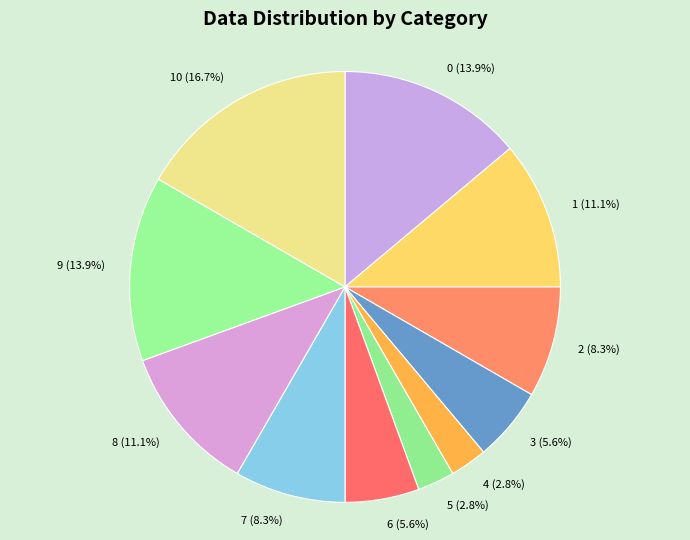

Which slice is the largest?

10 (16.7%)